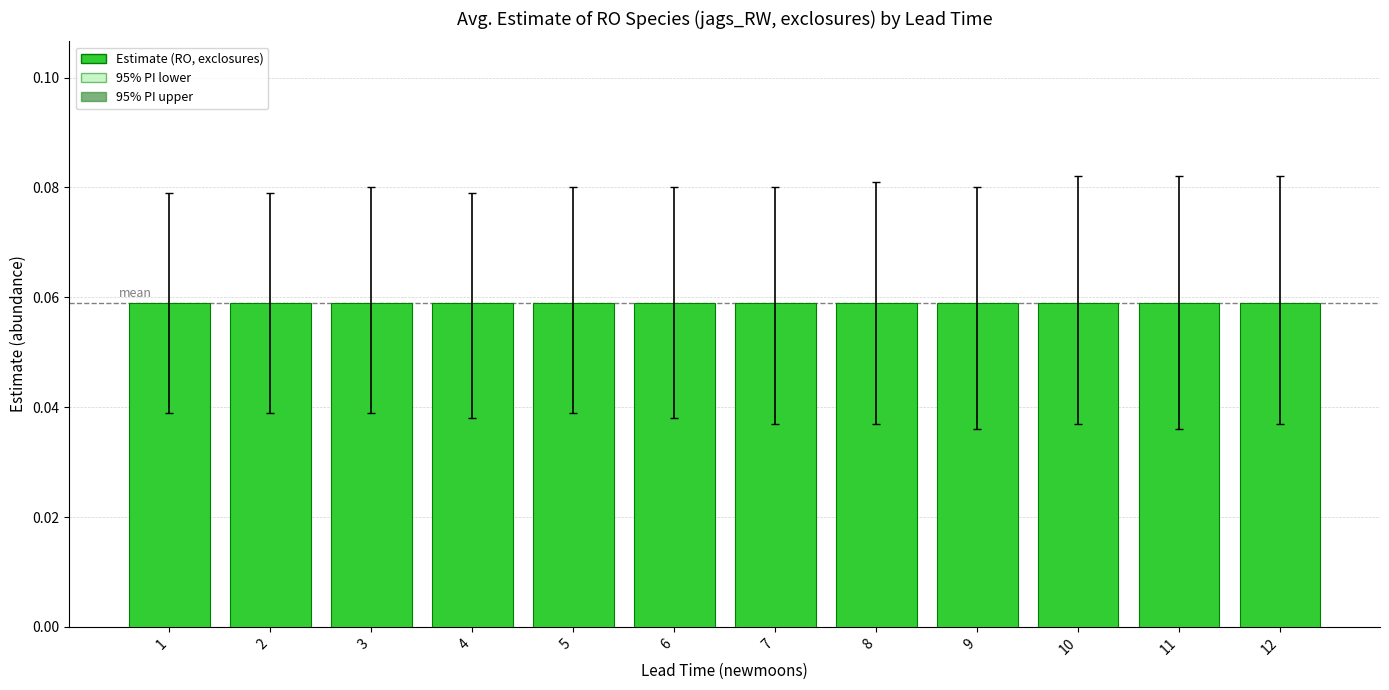

What is the maximum value shown in the chart?

0.1